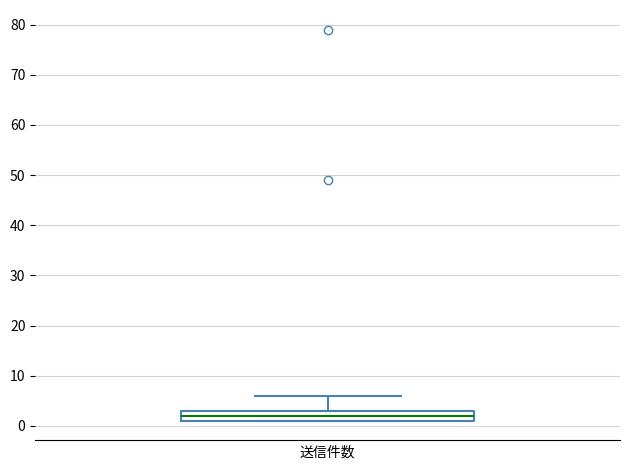

Read this box plot against the y-axis: the position of the median line, the range covered by the box, and the ends of both whiskers. The values are not printed on the chart, so give them approximately, as read against the axis.

median 2, box 1 to 3, whiskers 1 to 6